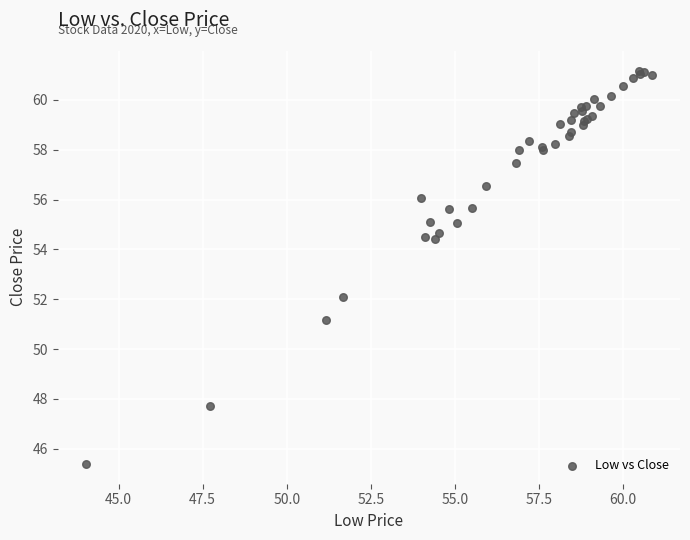

What Y value in the scatter plot is closest to 53?

52.1